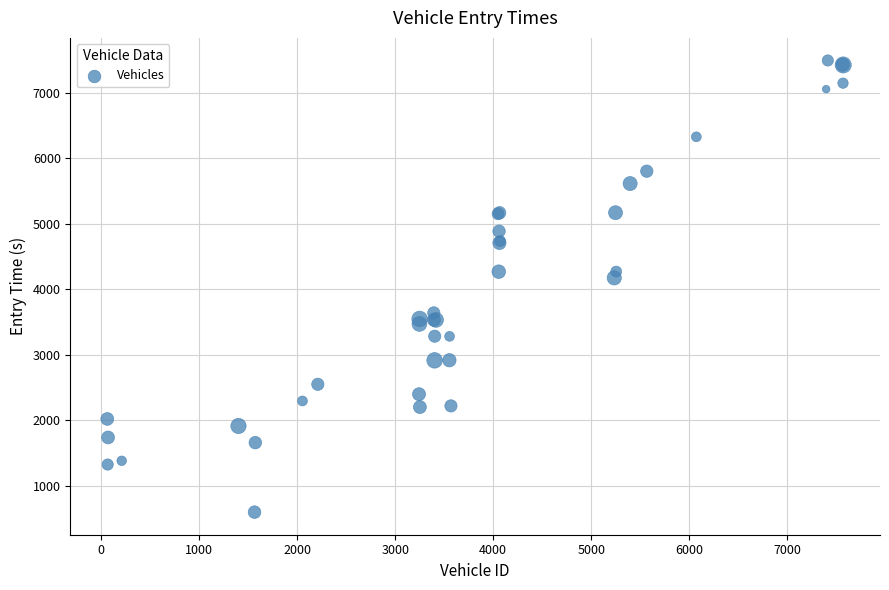

What Y value in the scatter plot is closest to 4045?

4174.3